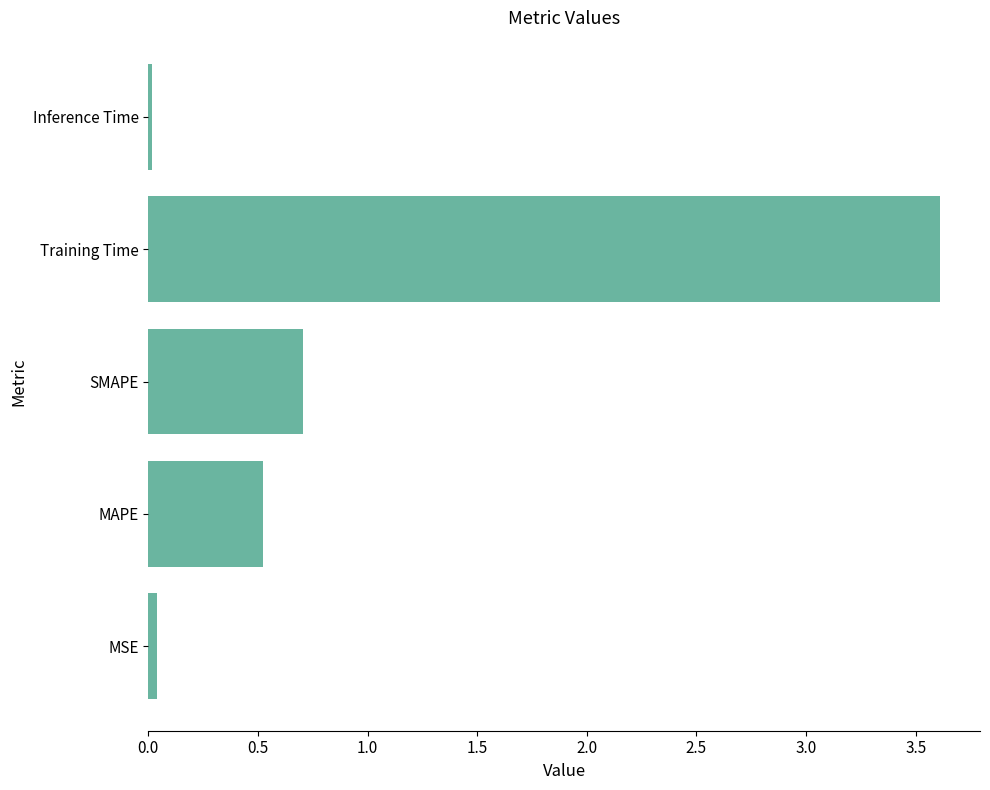

Between SMAPE and Inference Time, which is larger?

SMAPE